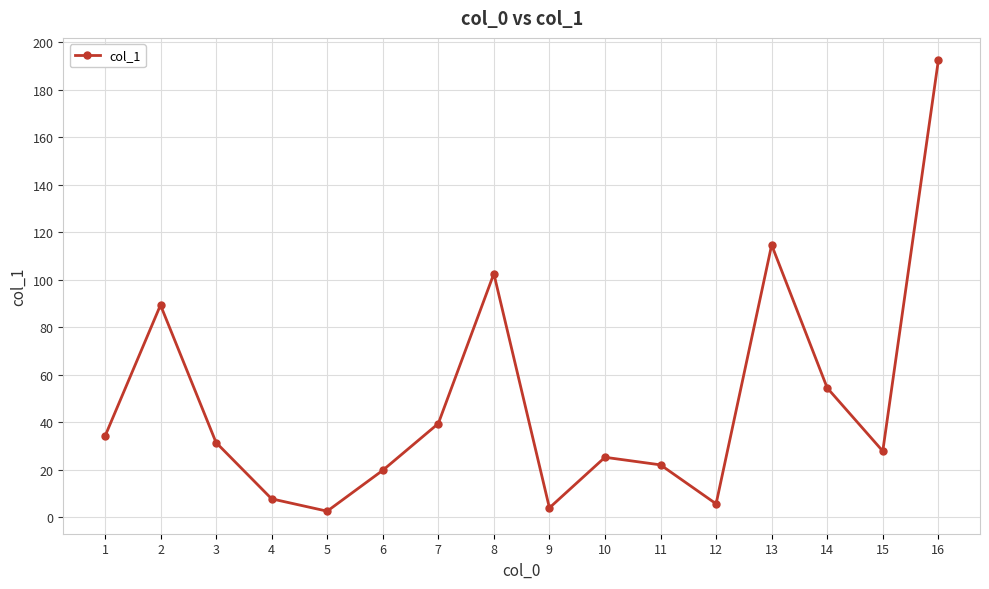

Which has a higher value, 2 or 4?

2